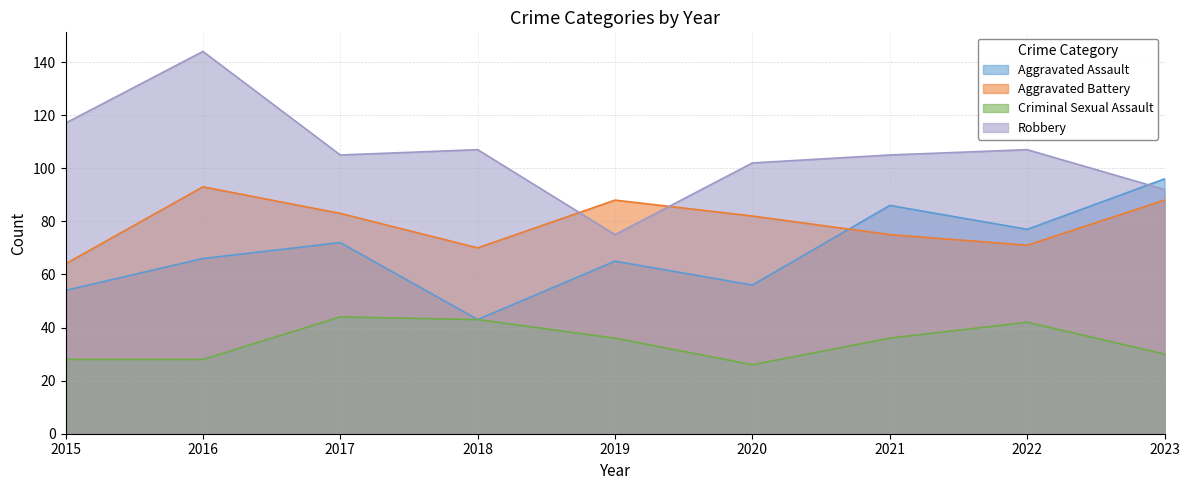

True or false: Criminal Sexual Assault and Aggravated Assault cross at least once.

False